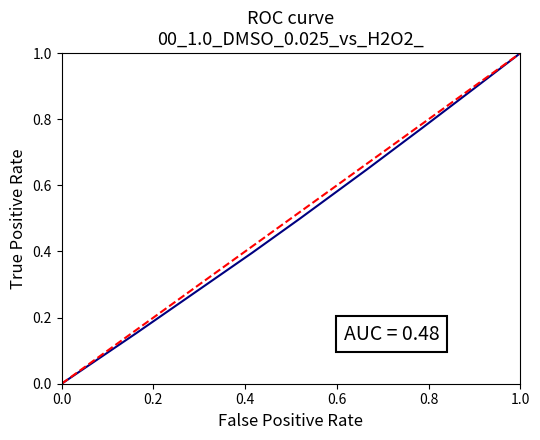

How many values are between 0 and 1?

10